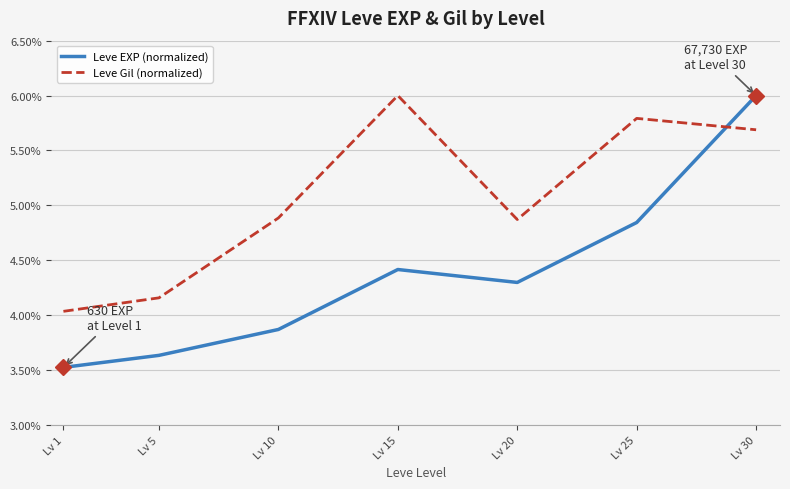

At which category is the sum across all series the highest?

Lv 30